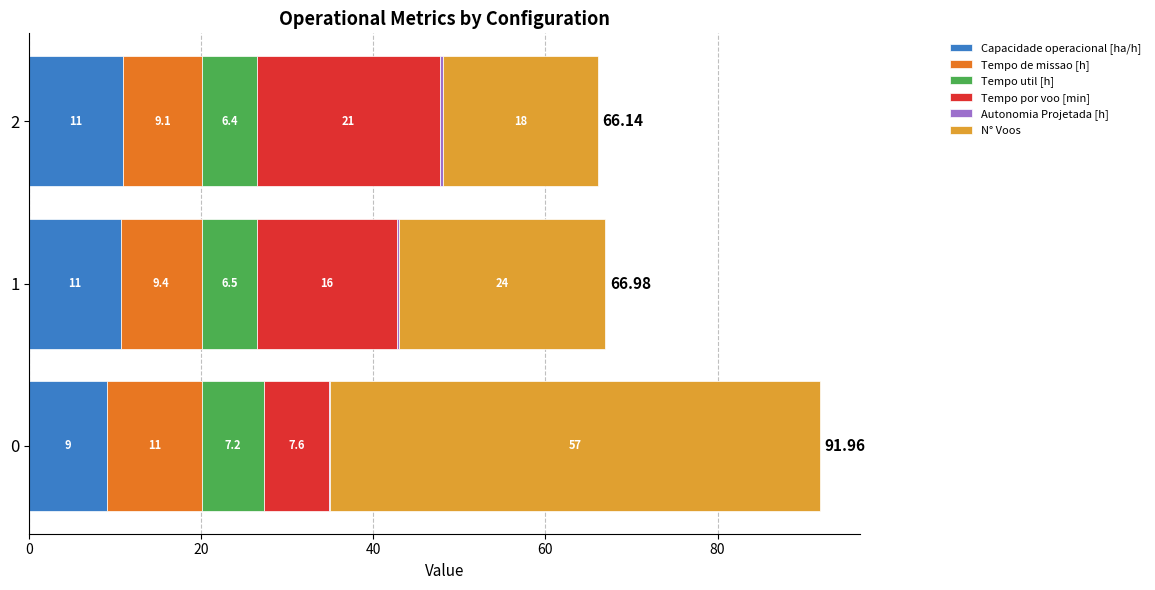

What is the total value across all series at 0?

92.0